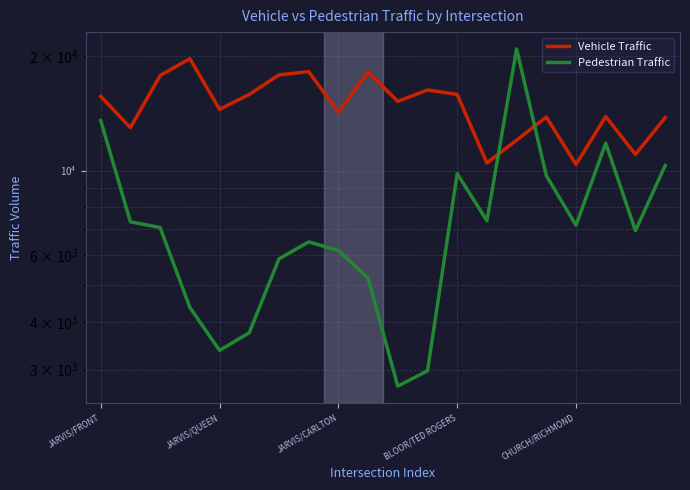

What is the sum of the Pedestrian Traffic values at 13 and 11?

10357